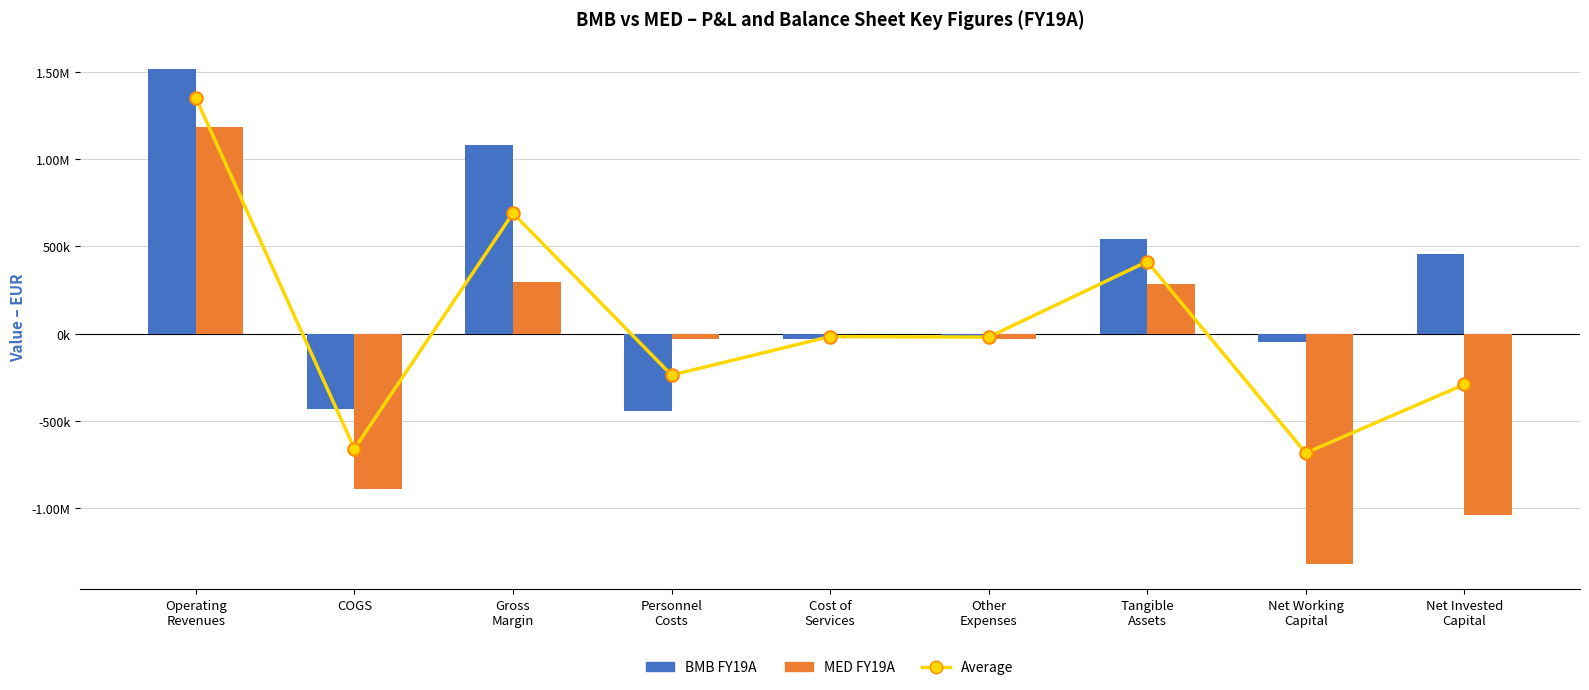

What is the difference between the maximum and minimum values in the BMB FY19A series?

1958842.3